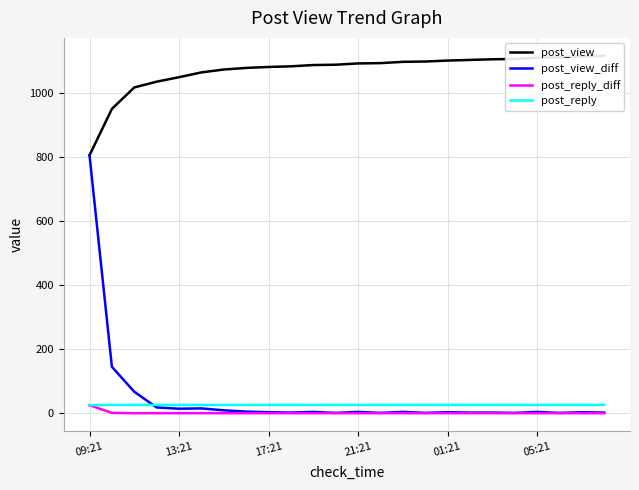

What is the greatest value displayed?

1117